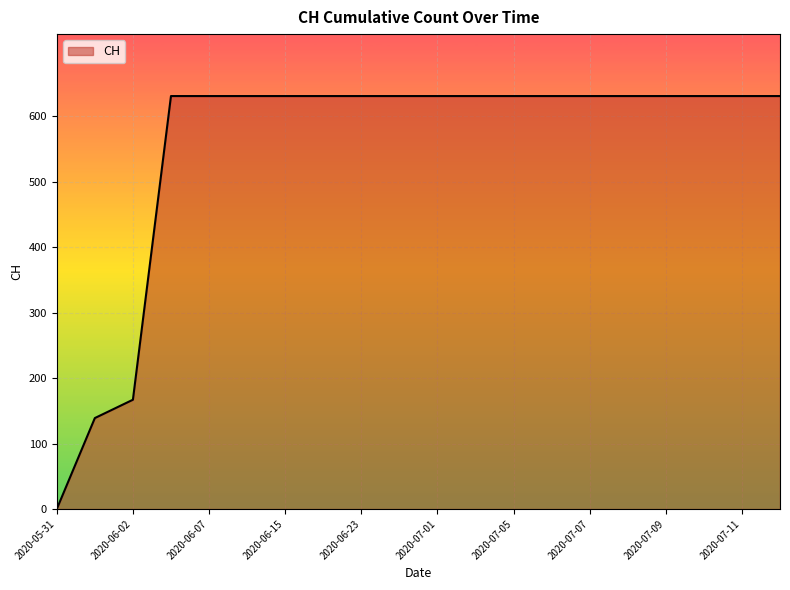

Reading left to right, transcribe all the data shown in this chart.

0	139	167	631	631	631	631	631	631	631	631	631	631	631	631	631	631	631	631	631